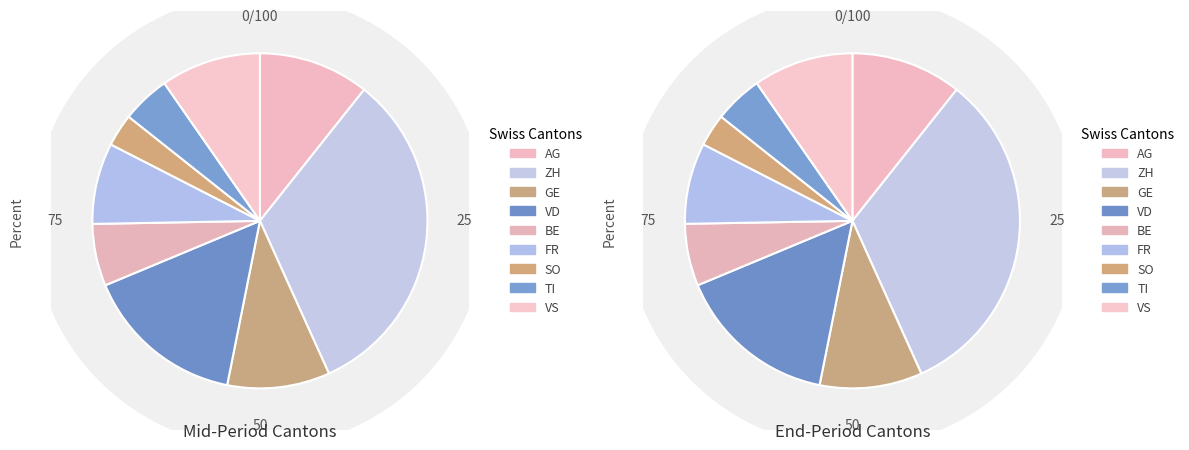

Does VD represent more than half of the total?

No